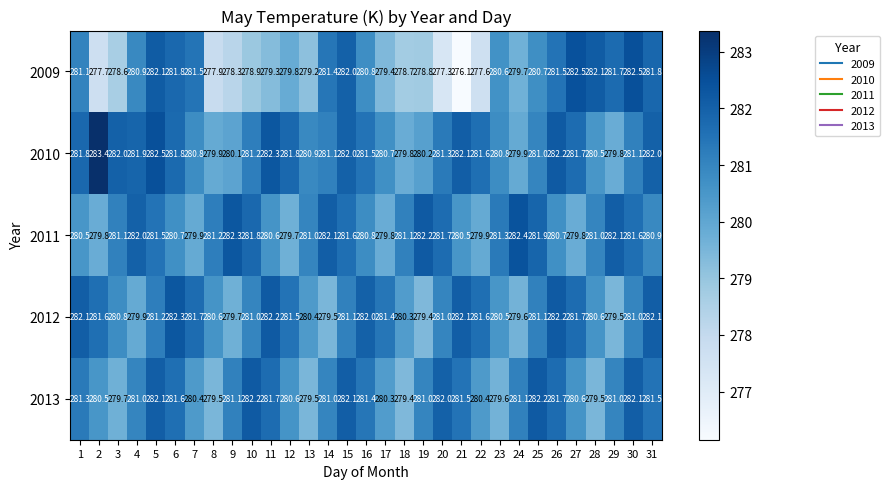

Which series has the widest spread of values?

2009